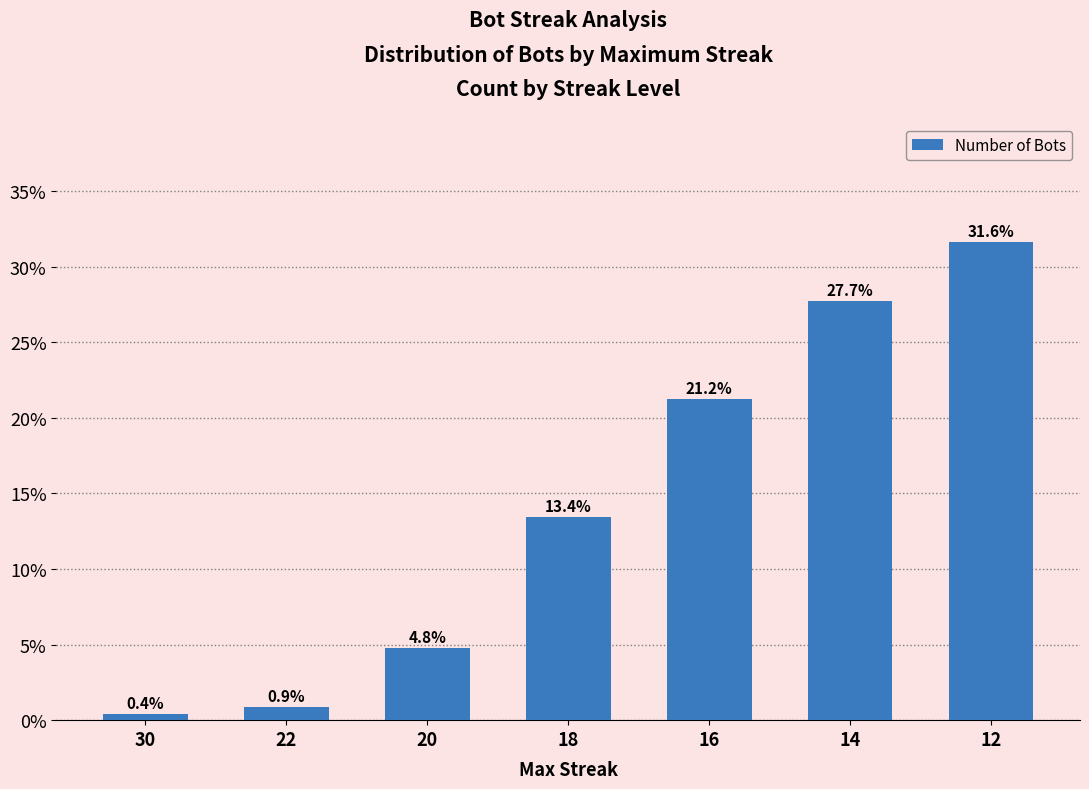

What is the value of the 5th bar from the left?

21.2